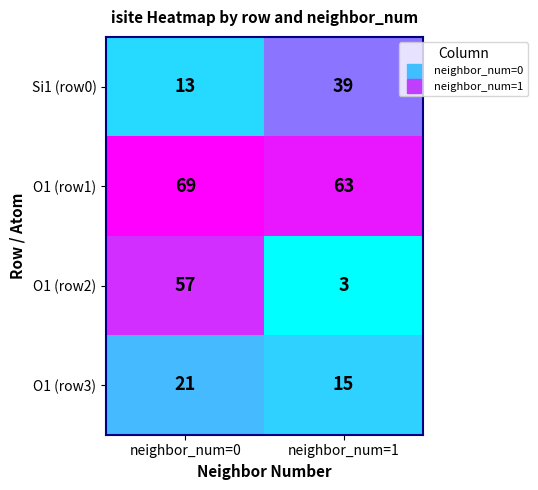

At how many categories does at least one series exceed 47?

2